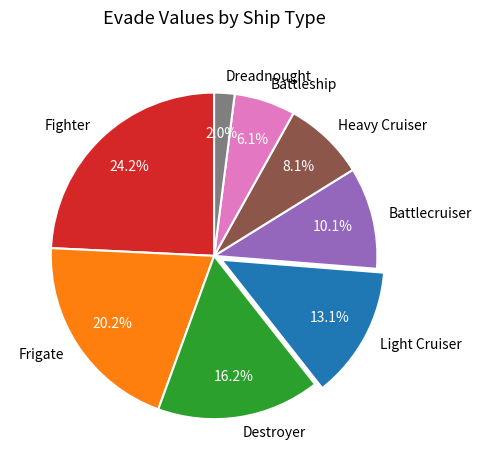

What percentage is NOT represented by Battlecruiser?

89.9%